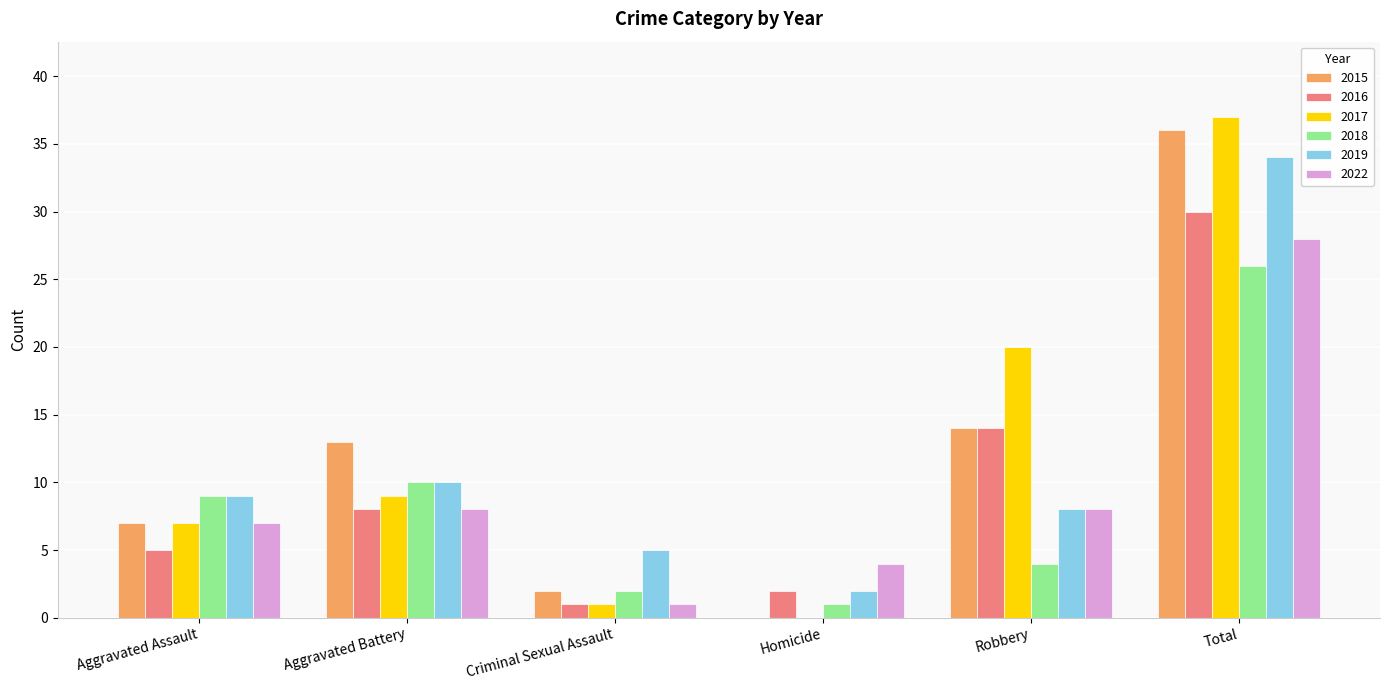

Is the value of 2022 at Aggravated Assault greater than the value of 2015 at Criminal Sexual Assault?

Yes